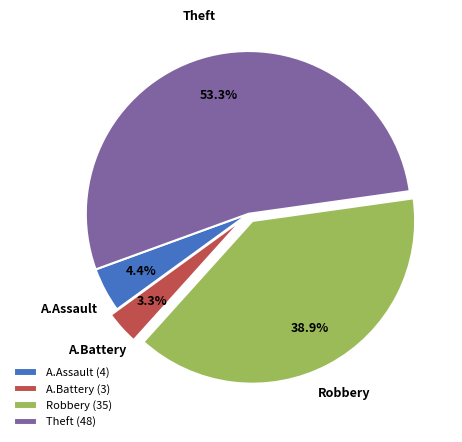

What portion of the pie excludes A.Assault (4)?

95.6%